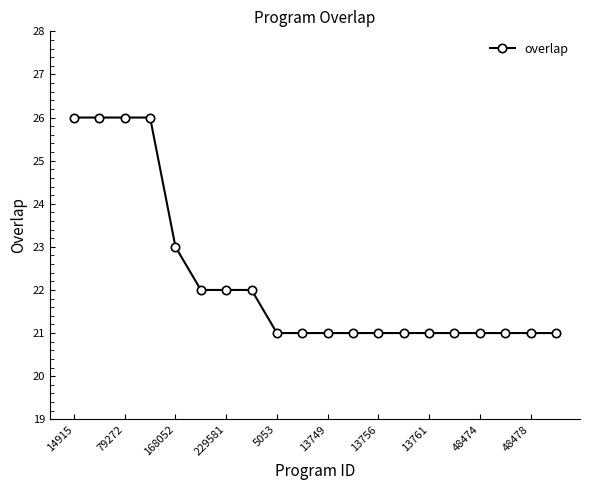

How many data points does each series have?

20